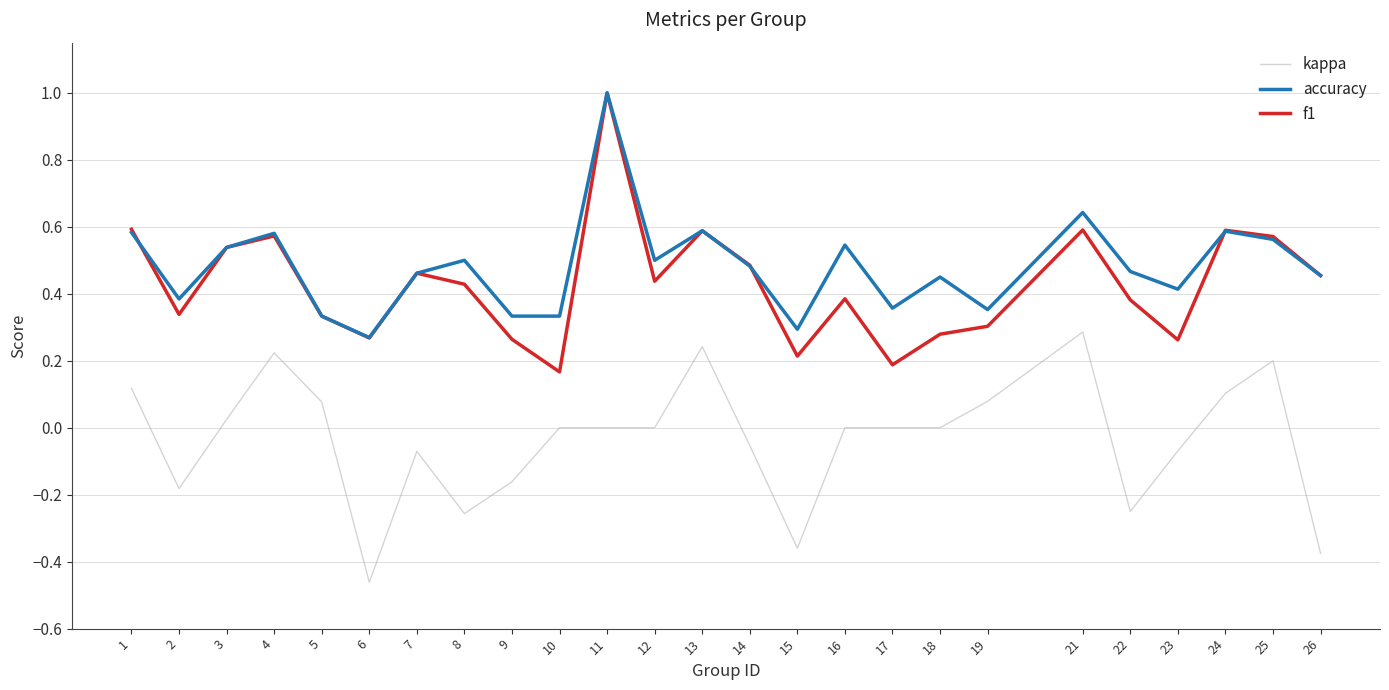

At which category is the sum across all series the highest?

11